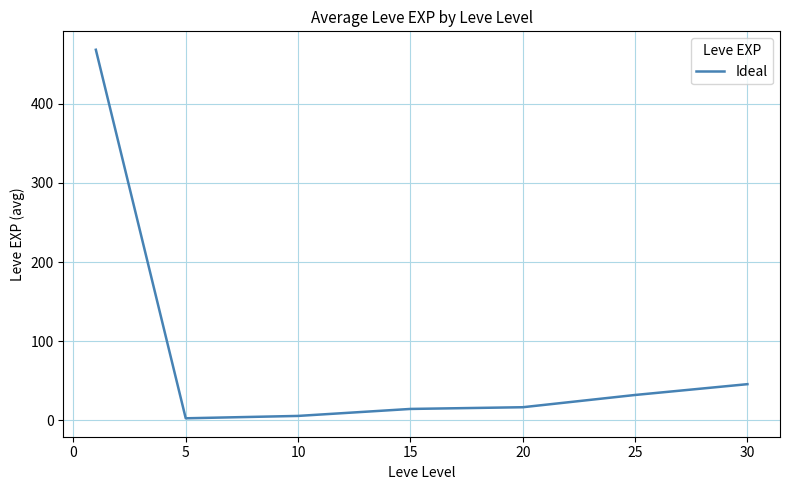

What is the average value?

83.4